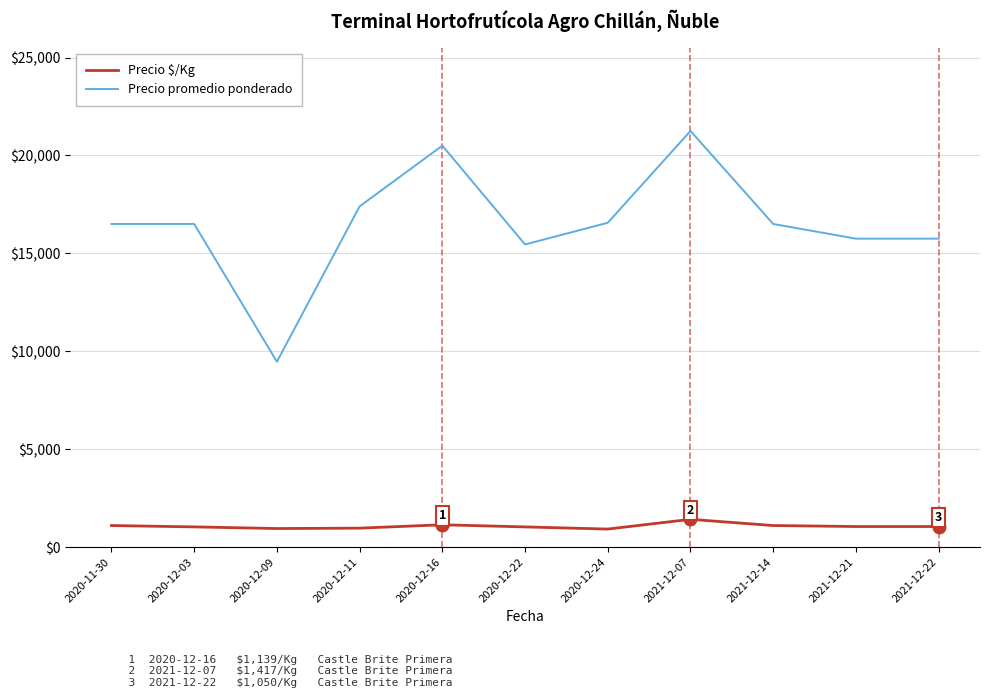

What is the difference between the maximum and second lowest values in the Precio promedio ponderado series?

5795